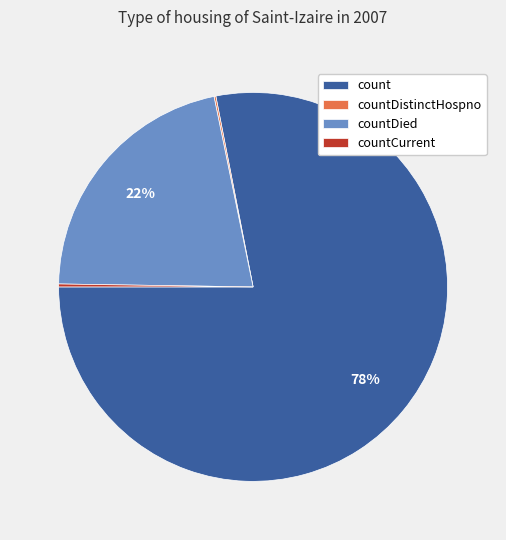

Which category has the biggest portion of the pie?

count